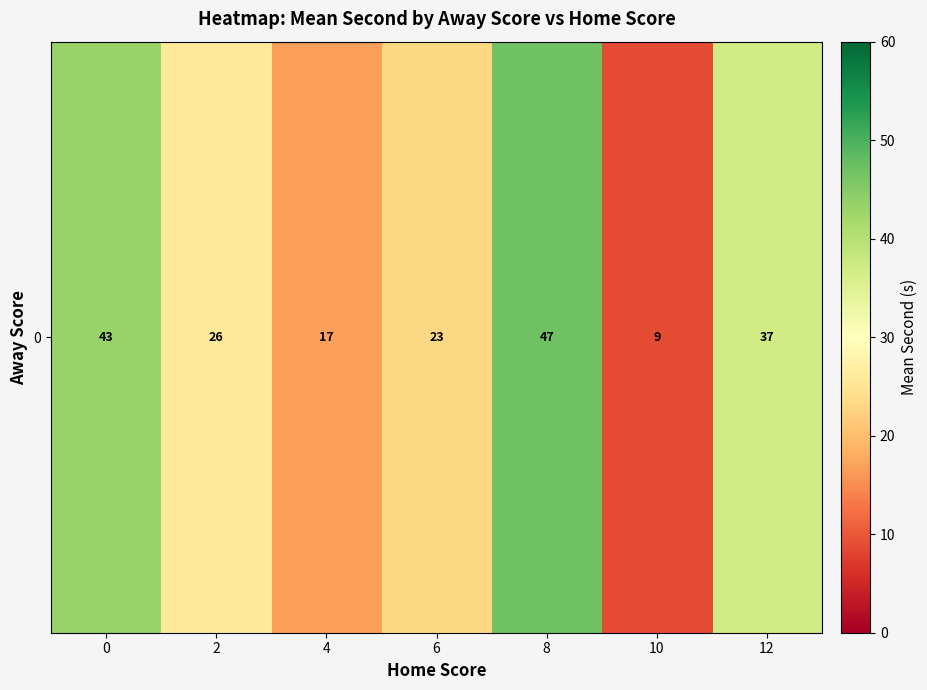

What is the sum of the values at 4 and 6?

39.8